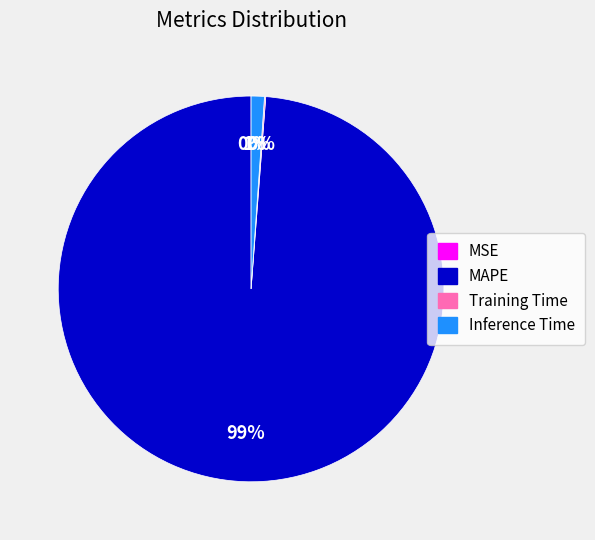

What percentage is the Inference Time slice, to the nearest percent?

1%